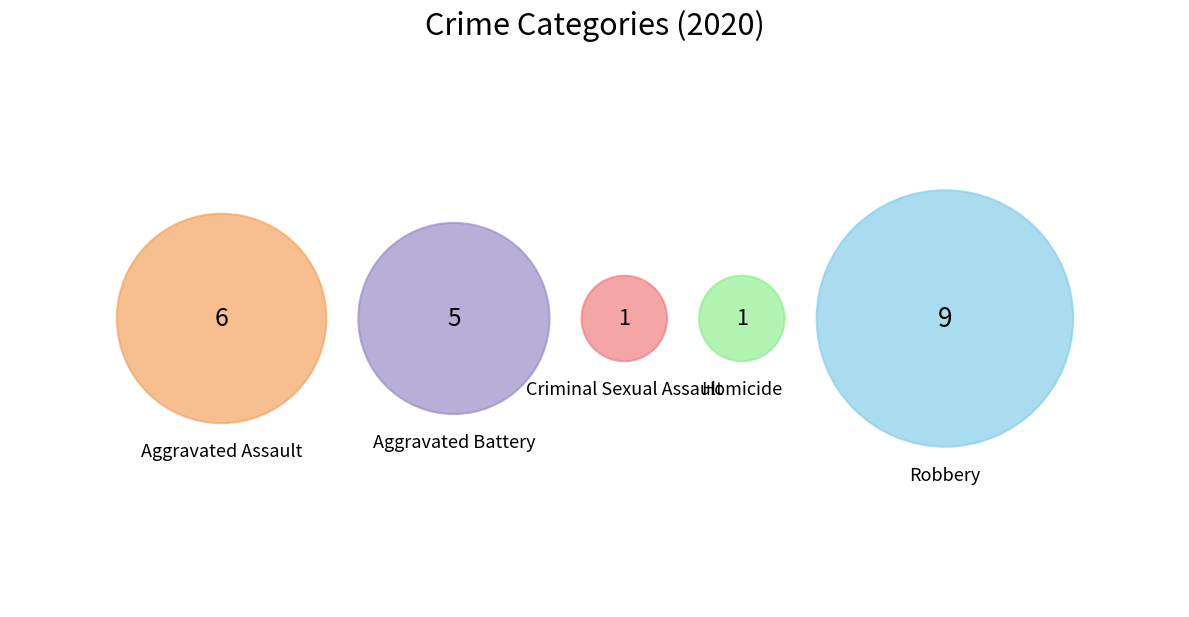

Is Homicide the majority of the pie?

No